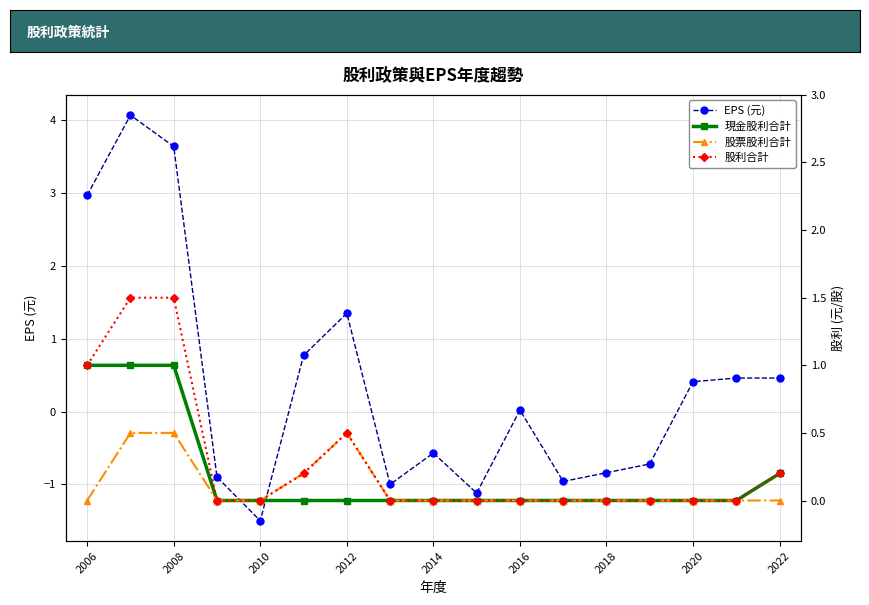

Reading left to right, list all the values displayed in this chart.

EPS (元): 3.0	4.1	3.6	-0.9	-1.5	0.8	1.4	-1.0	-0.6	-1.1	0.0	-1.0	-0.8	-0.7	0.4	0.5	0.5
現金股利合計: 1.0	1.0	1.0	0.0	0.0	0.0	0.0	0.0	0.0	0.0	0.0	0.0	0.0	0.0	0.0	0.0	0.2
股票股利合計: 0.0	0.5	0.5	0.0	0.0	0.2	0.5	0.0	0.0	0.0	0.0	0.0	0.0	0.0	0.0	0.0	0.0
股利合計: 1.0	1.5	1.5	0.0	0.0	0.2	0.5	0.0	0.0	0.0	0.0	0.0	0.0	0.0	0.0	0.0	0.2